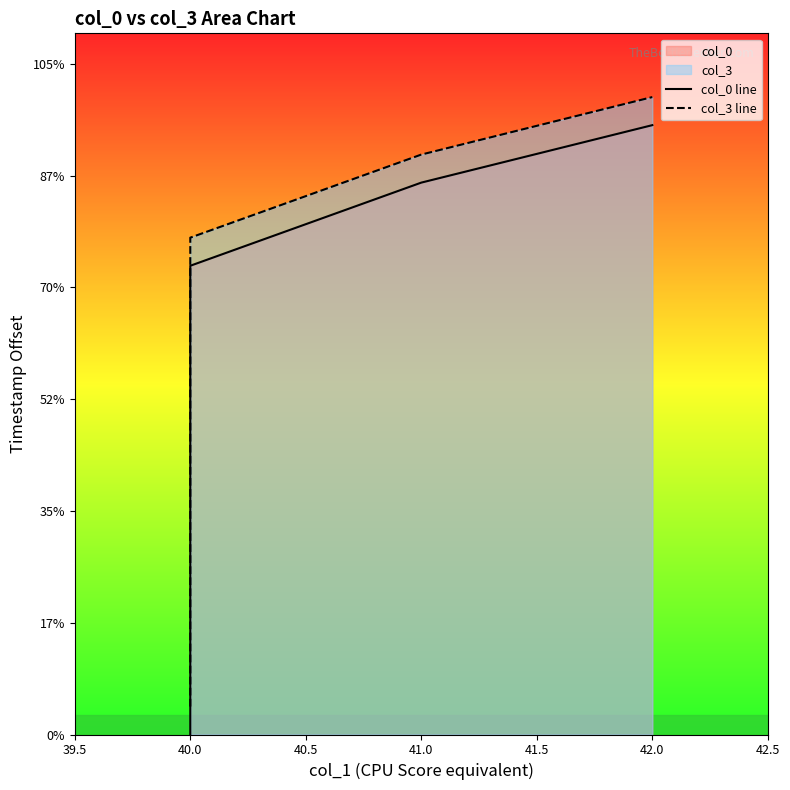

Which series changed the most between 40.0 and 42.0?

col_0 line